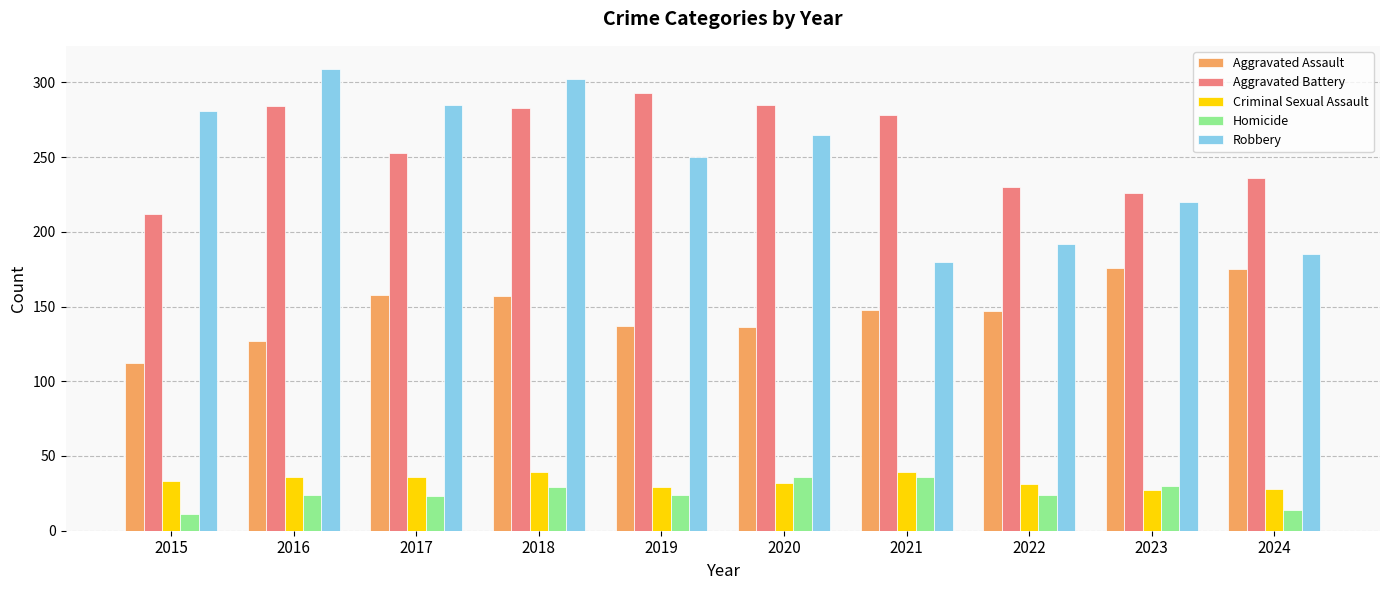

Count the number of categories in the chart.

10